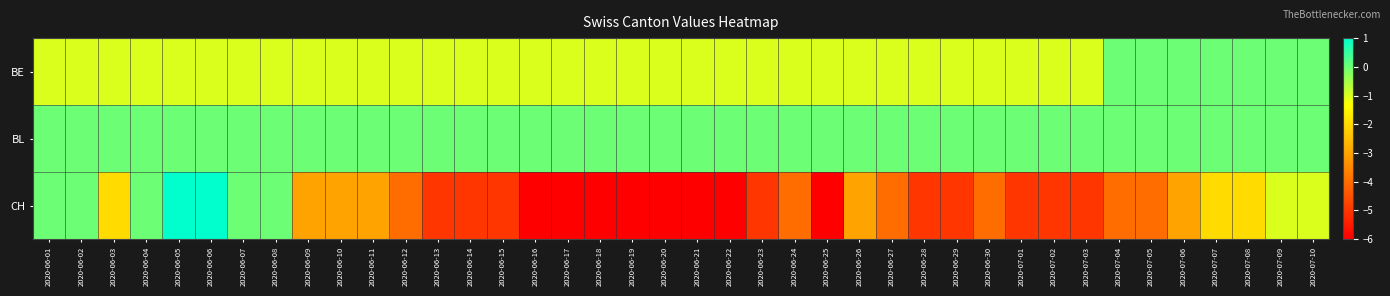

Rank the series by their average value, from highest to lowest.

BL, BE, CH